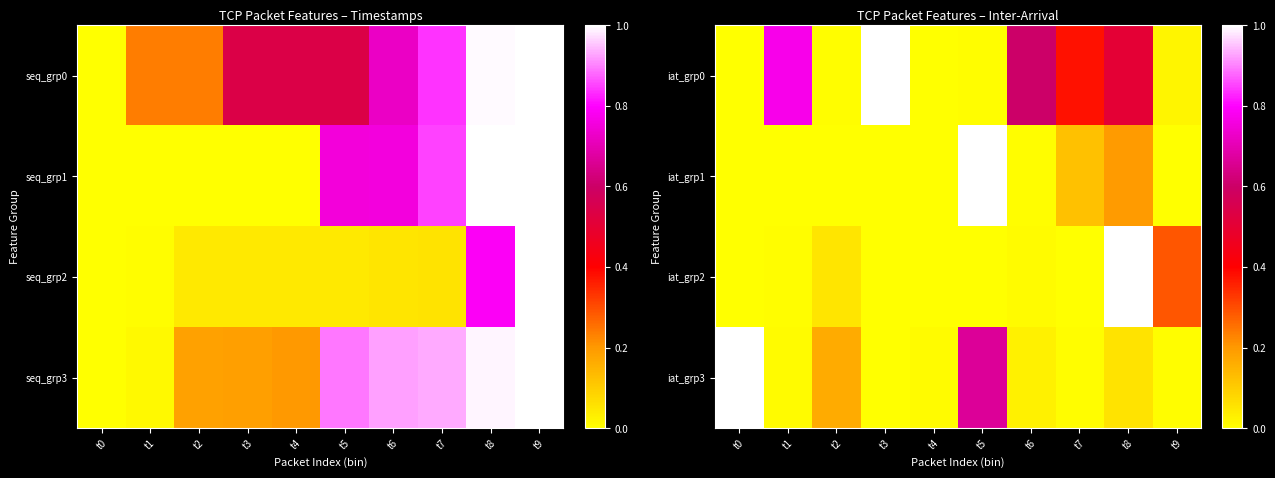

The value of iat_grp0 at t7 is 0.6. True or false?

False